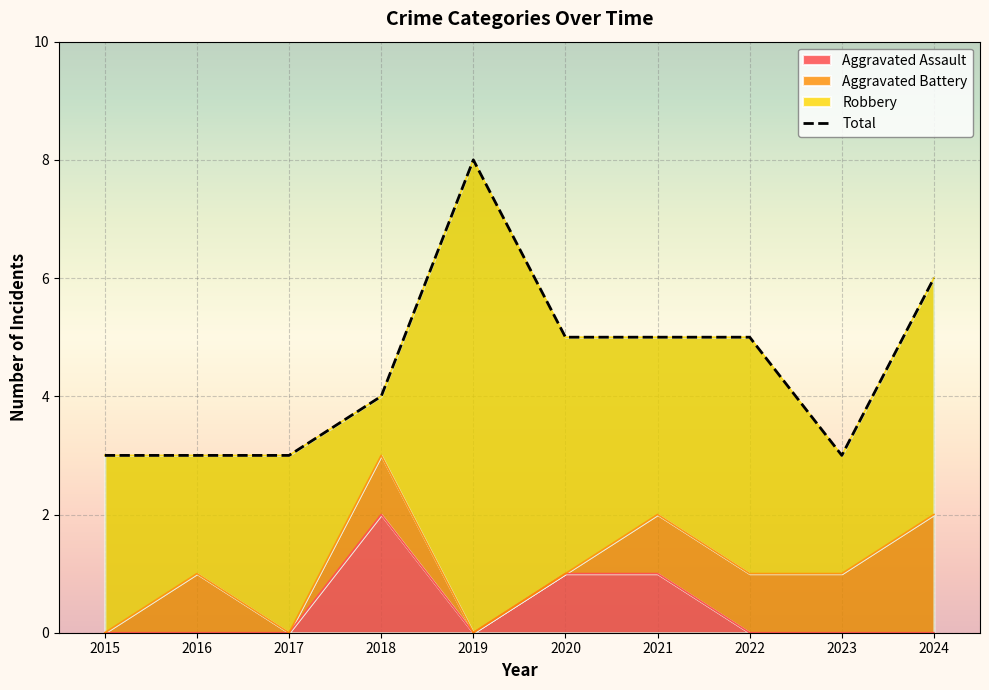

Reading right to left, extract all data points from this chart.

6	3	5	5	5	8	4	3	3	3